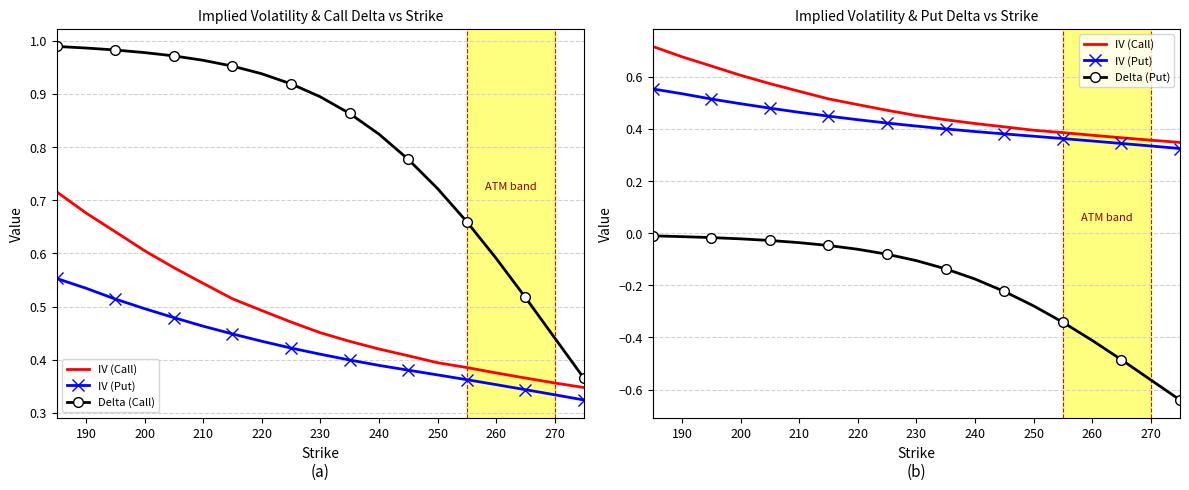

Which series has the widest spread of values?

Delta (Put)